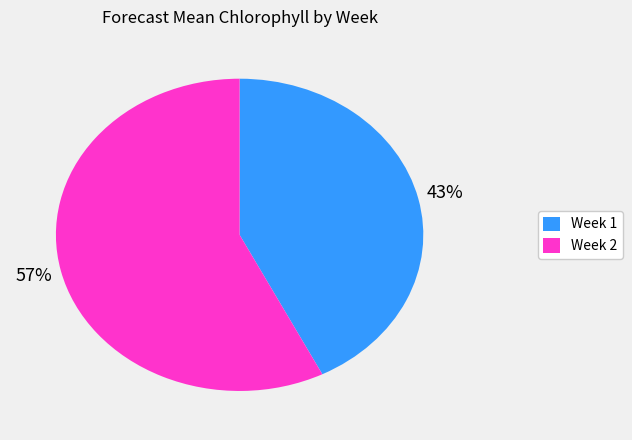

True or false: Week 1 accounts for 51% of the total.

False